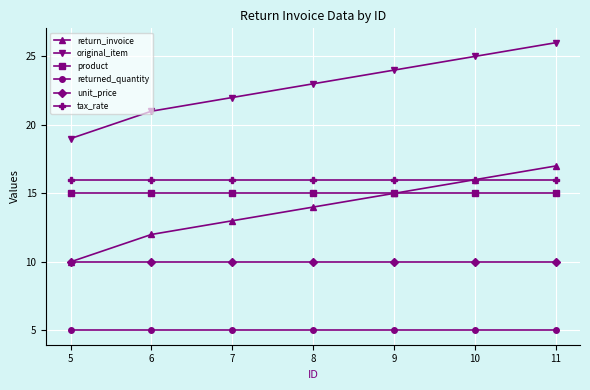

List the series in order of their peak value, lowest first.

returned_quantity, unit_price, product, tax_rate, return_invoice, original_item